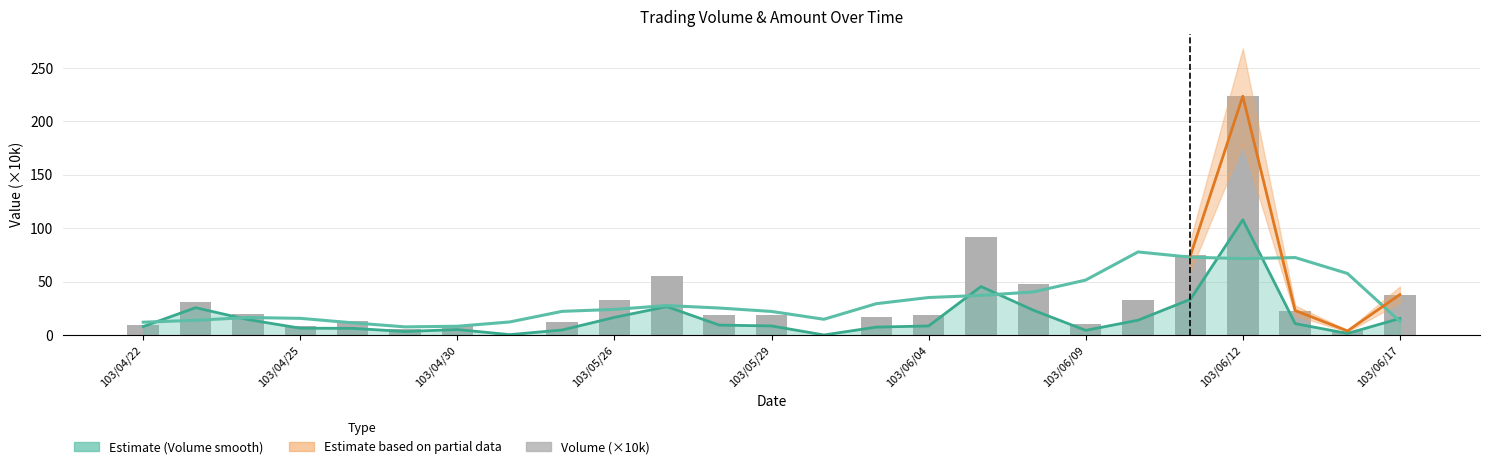

List the series in order of their peak value, highest first.

Volume (×10k), Amount trend, Volume smoothed